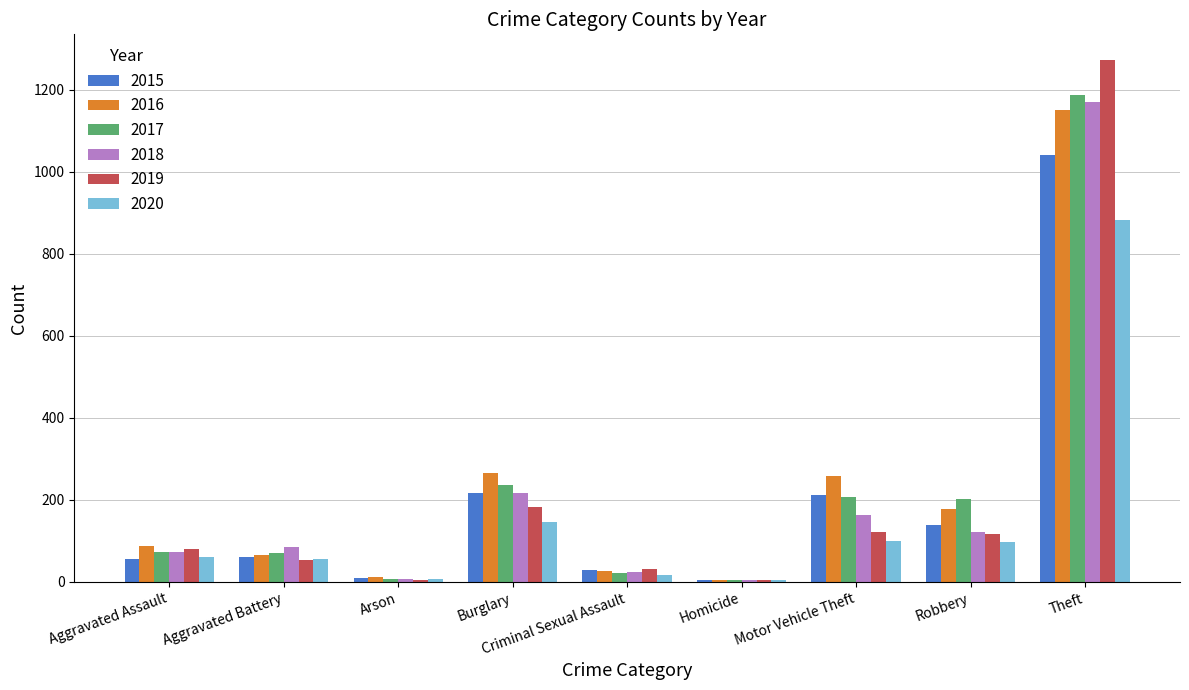

True or false: 2018 has a value of 389 at Burglary.

False